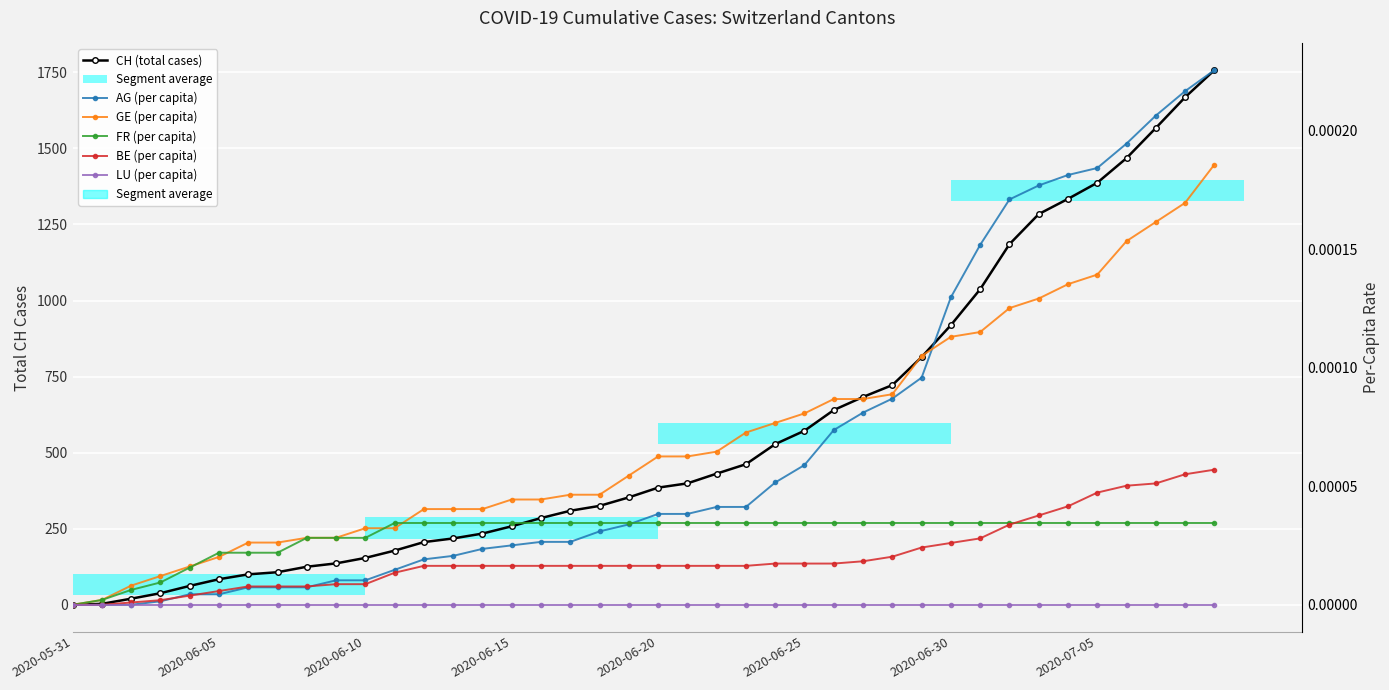

Reading right to left, what are all the values shown in this chart?

CH (total cases): 1757.0	1668.0	1567.0	1468.0	1387.0	1334.0	1284.0	1185.0	1037.0	919.0	814.0	722.0	683.0	640.0	572.0	528.0	462.0	431.0	399.0	385.0	353.0	325.0	309.0	285.0	258.0	234.0	218.0	206.0	178.0	154.0	136.0	125.0	107.0	100.0	84.0	62.0	38.0	20.0	3.0	0.0
AG (per capita): 0.0	0.0	0.0	0.0	0.0	0.0	0.0	0.0	0.0	0.0	0.0	0.0	0.0	0.0	0.0	0.0	0.0	0.0	0.0	0.0	0.0	0.0	0.0	0.0	0.0	0.0	0.0	0.0	0.0	0.0	0.0	0.0	0.0	0.0	0.0	0.0	0.0	0.0	0.0	0.0
GE (per capita): 0.0	0.0	0.0	0.0	0.0	0.0	0.0	0.0	0.0	0.0	0.0	0.0	0.0	0.0	0.0	0.0	0.0	0.0	0.0	0.0	0.0	0.0	0.0	0.0	0.0	0.0	0.0	0.0	0.0	0.0	0.0	0.0	0.0	0.0	0.0	0.0	0.0	0.0	0.0	0.0
FR (per capita): 0.0	0.0	0.0	0.0	0.0	0.0	0.0	0.0	0.0	0.0	0.0	0.0	0.0	0.0	0.0	0.0	0.0	0.0	0.0	0.0	0.0	0.0	0.0	0.0	0.0	0.0	0.0	0.0	0.0	0.0	0.0	0.0	0.0	0.0	0.0	0.0	0.0	0.0	0.0	0.0
BE (per capita): 0.0	0.0	0.0	0.0	0.0	0.0	0.0	0.0	0.0	0.0	0.0	0.0	0.0	0.0	0.0	0.0	0.0	0.0	0.0	0.0	0.0	0.0	0.0	0.0	0.0	0.0	0.0	0.0	0.0	0.0	0.0	0.0	0.0	0.0	0.0	0.0	0.0	0.0	0.0	0.0
LU (per capita): 0.0	0.0	0.0	0.0	0.0	0.0	0.0	0.0	0.0	0.0	0.0	0.0	0.0	0.0	0.0	0.0	0.0	0.0	0.0	0.0	0.0	0.0	0.0	0.0	0.0	0.0	0.0	0.0	0.0	0.0	0.0	0.0	0.0	0.0	0.0	0.0	0.0	0.0	0.0	0.0